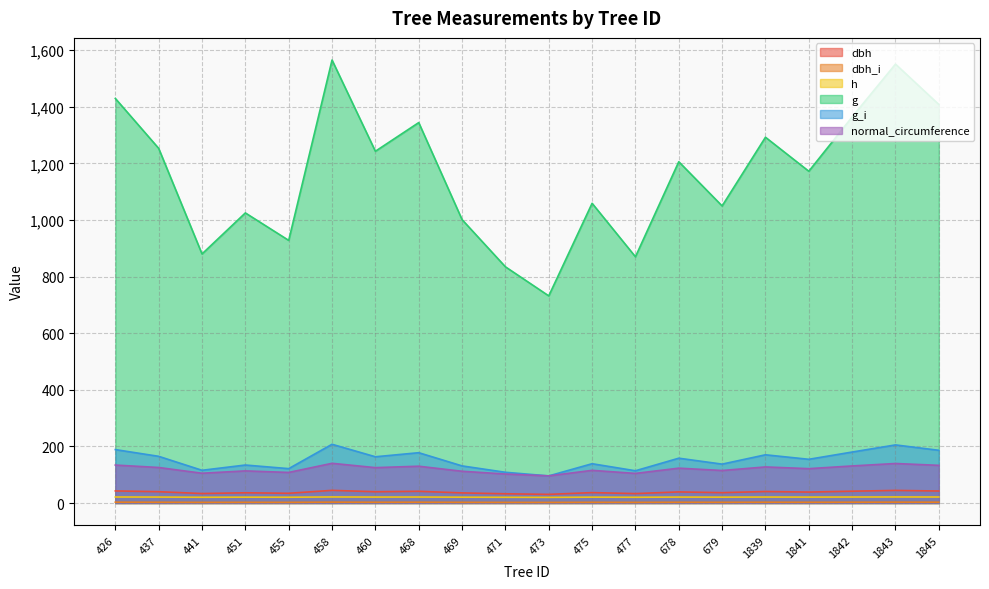

The value of g_i at 473 is 166.6. True or false?

False